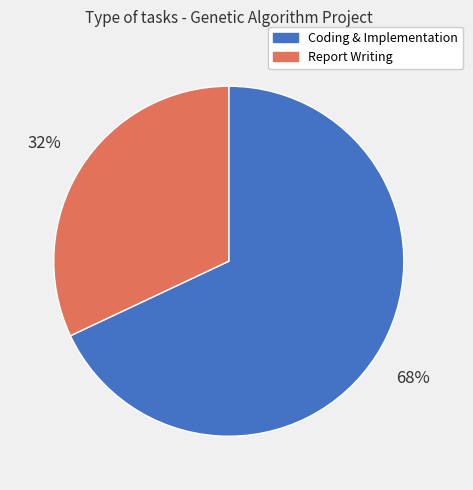

Does any single category account for the majority?

Yes